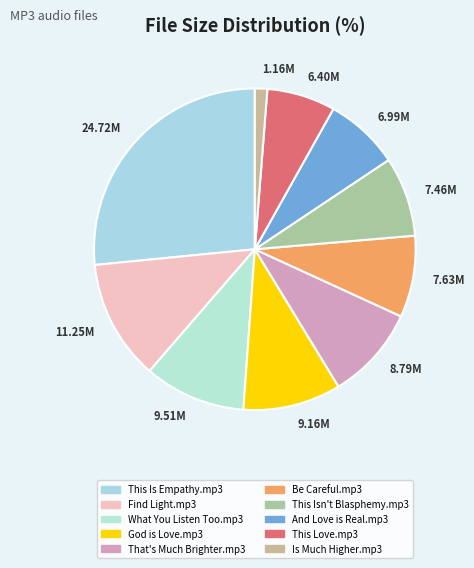

Is there a majority slice in this chart?

No